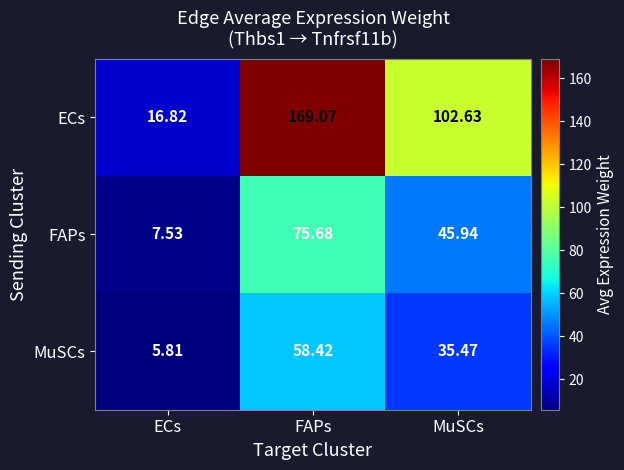

Which category has the highest value in the ECs series?

FAPs